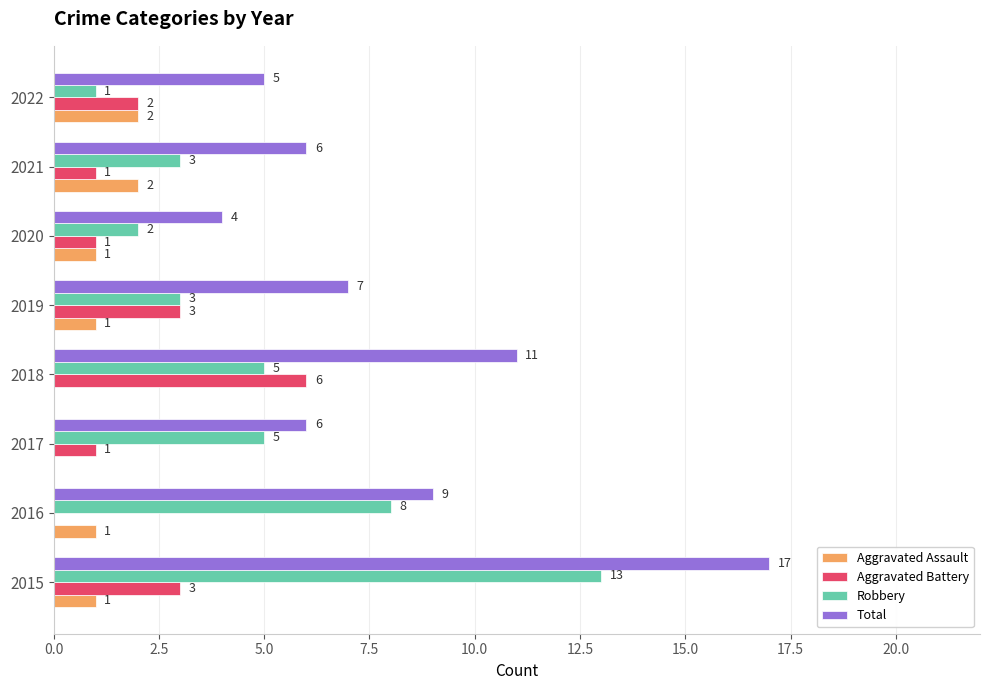

Is it true that Aggravated Assault equals 0 at 2018?

True